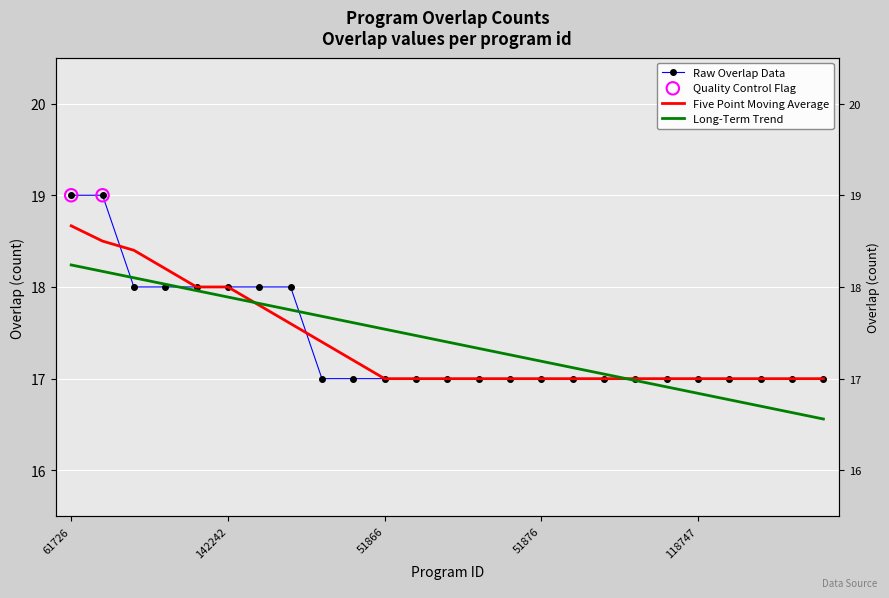

Between 115489 and 135706, which is larger?

115489